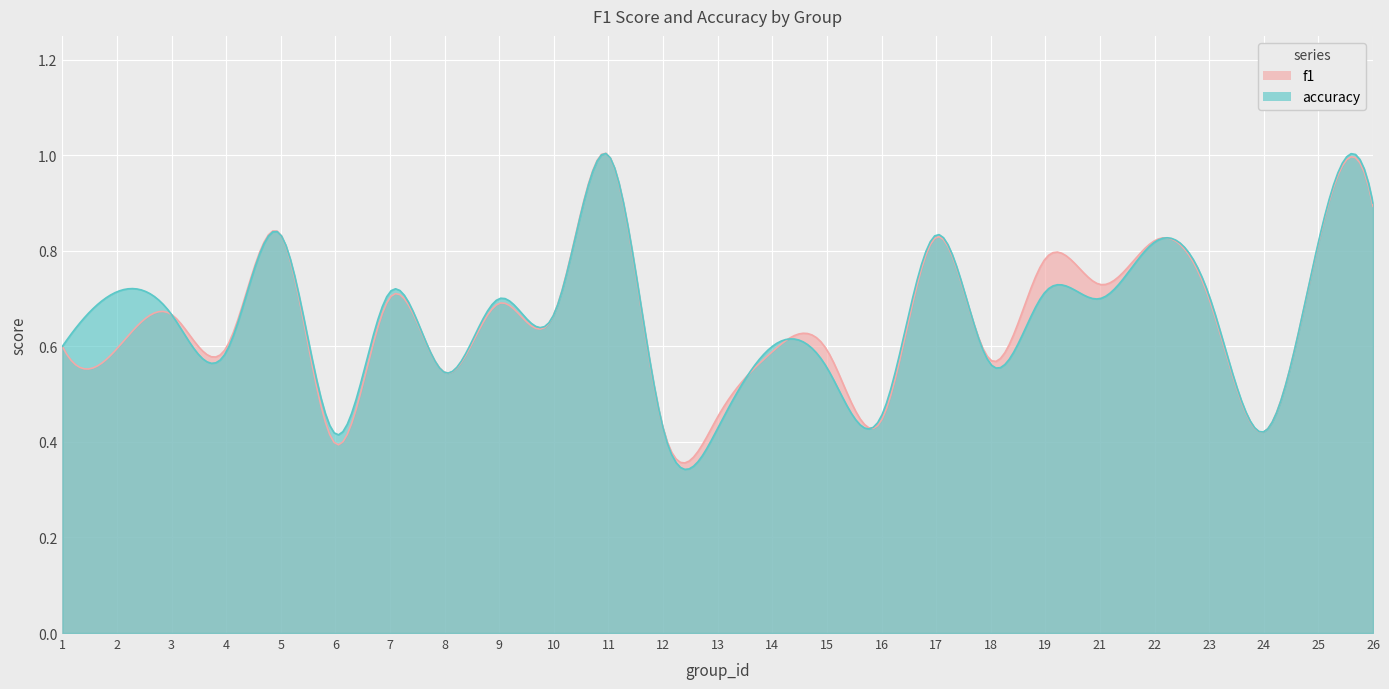

Which series has the widest spread of values?

f1